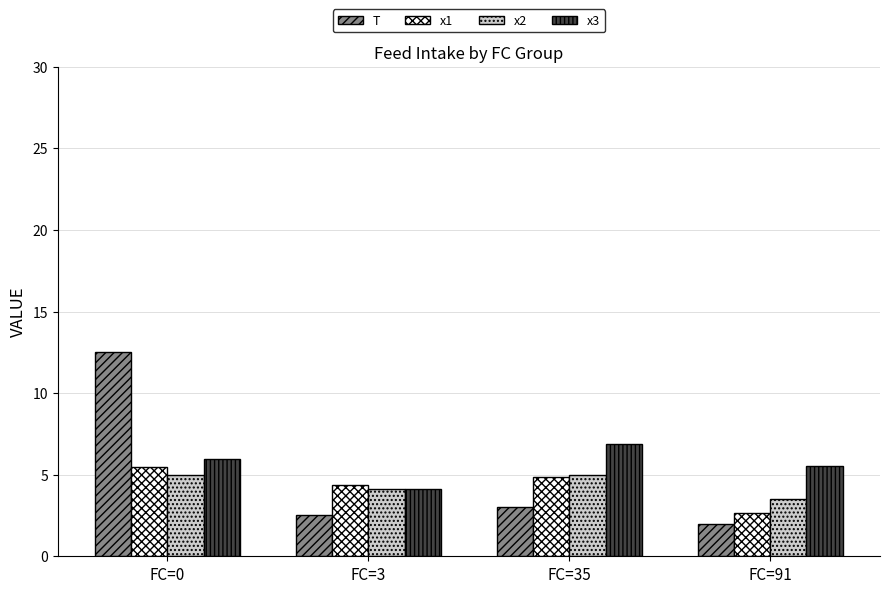

At which label is x3 closest to 5?

FC=91